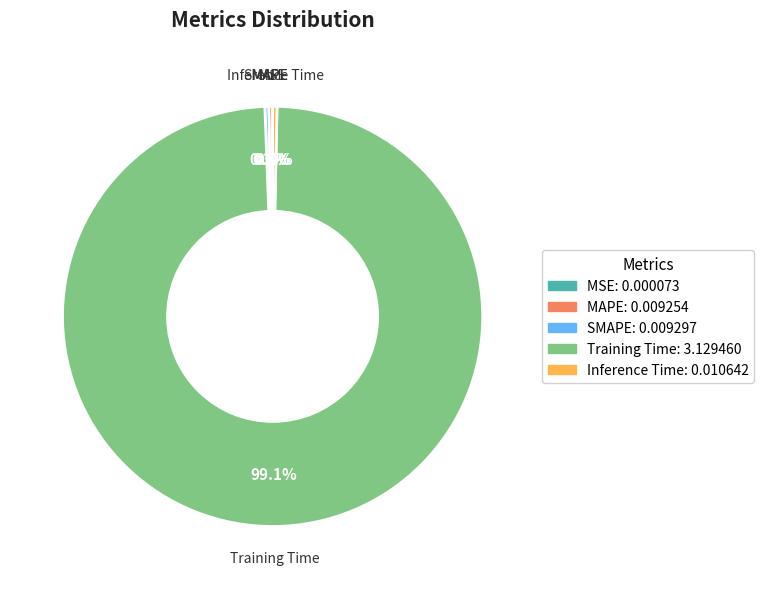

Does Training Time represent more than half of the total?

Yes